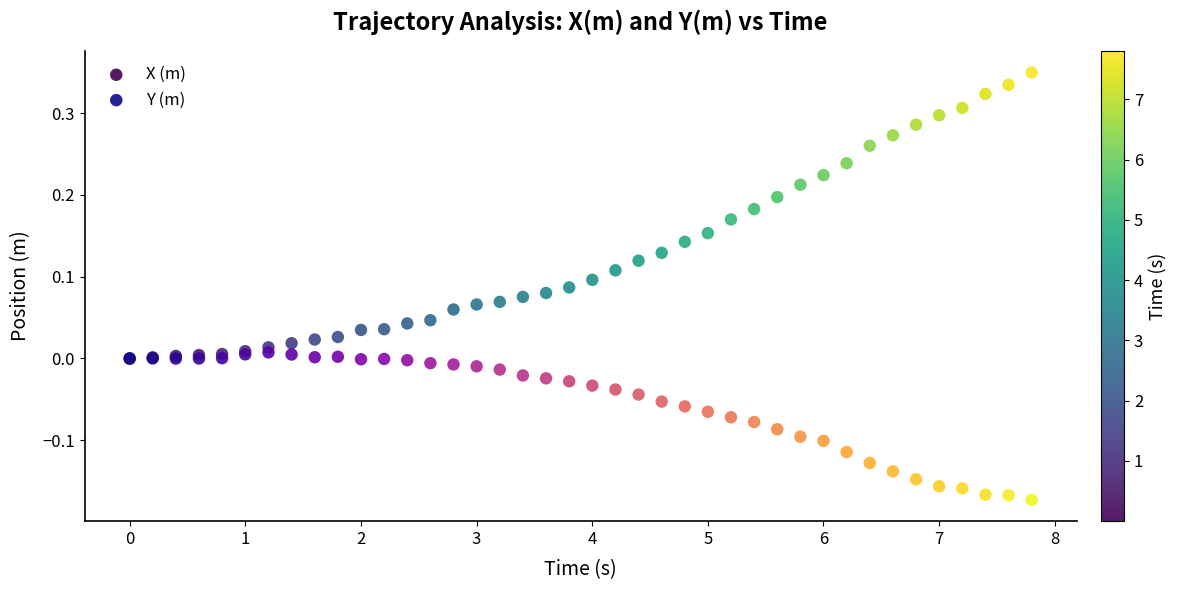

Which series reaches the minimum Y coordinate?

Y (m)